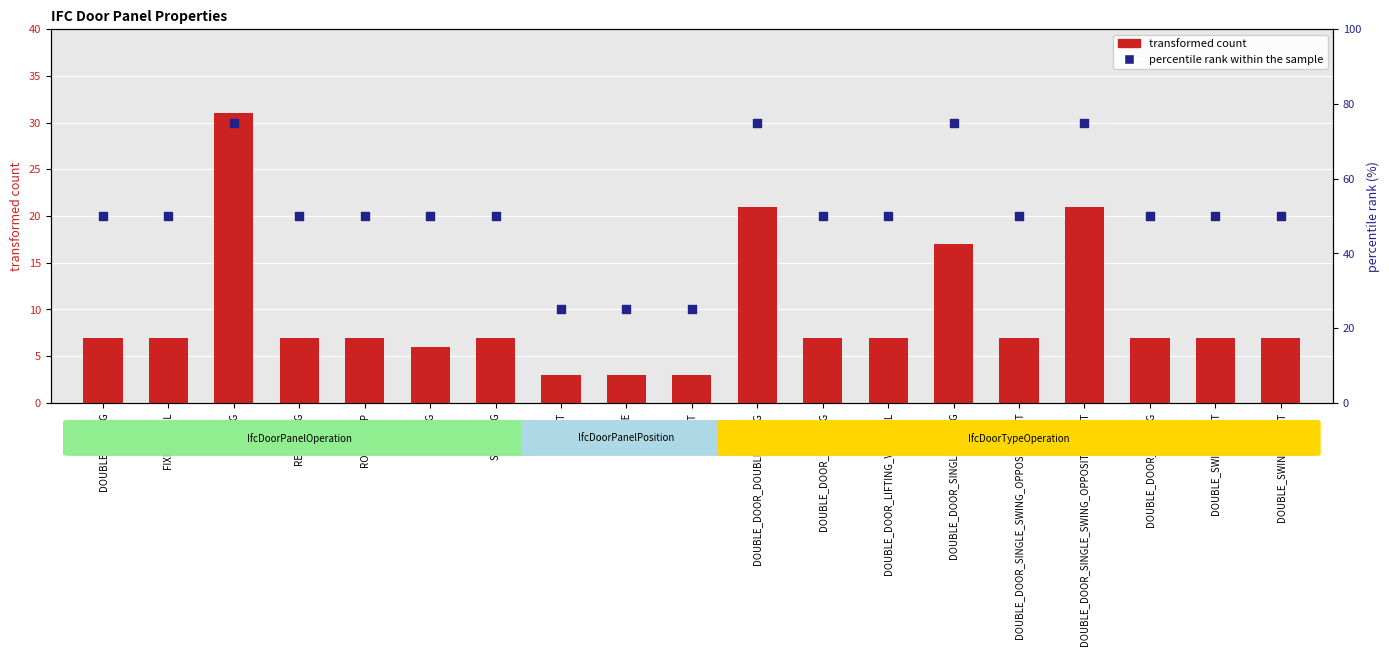

Which series contains the lowest Y value?

transformed count